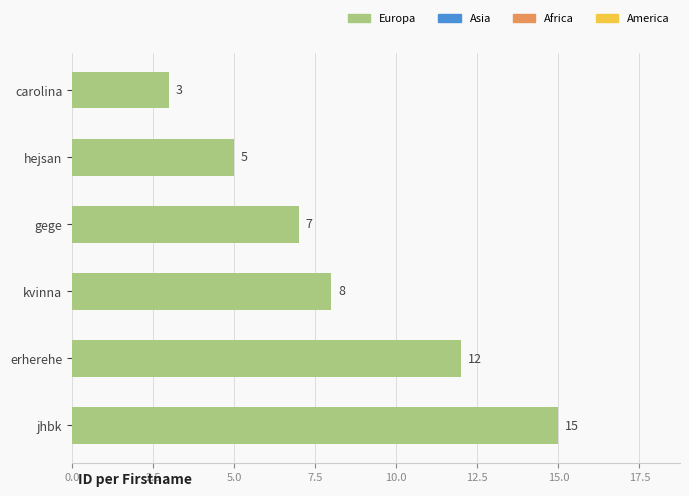

Reading top to bottom, extract all data points from this chart.

3	5	7	8	12	15